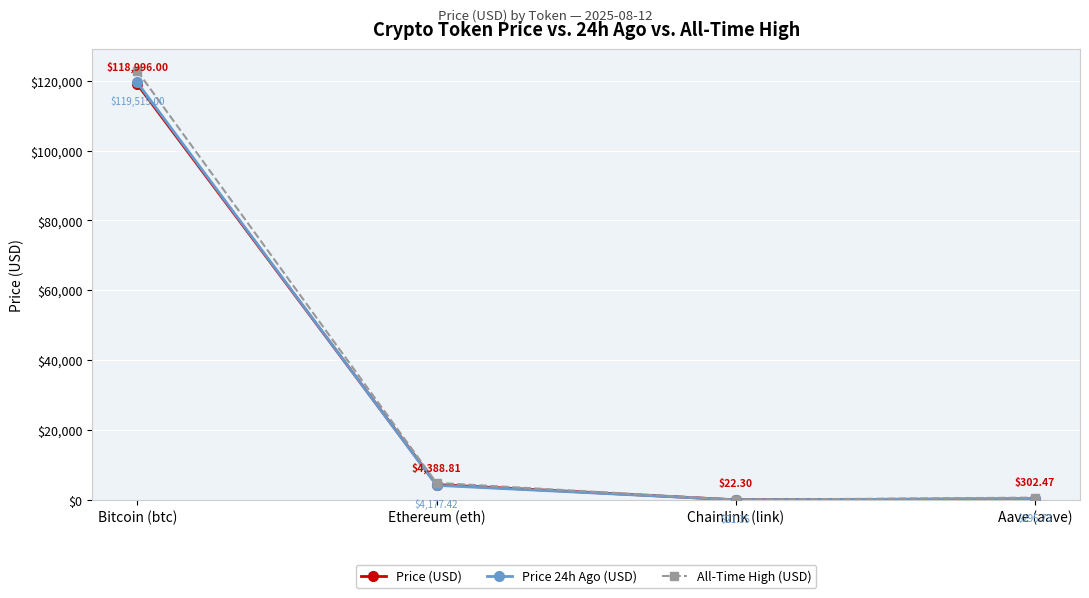

How many values in the Price (USD) series are below 4388?

2